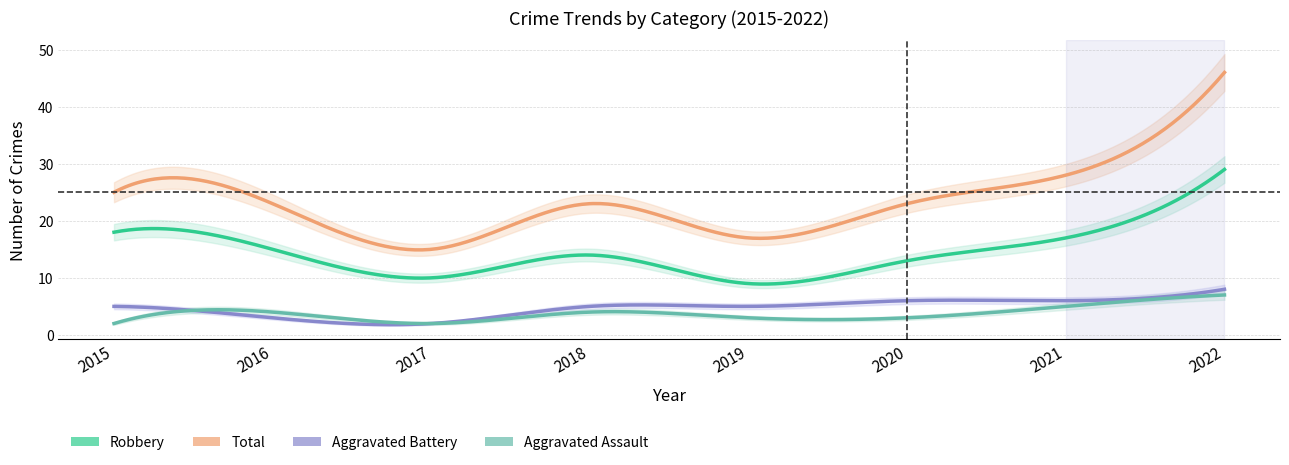

What is the difference between the maximum and minimum values in the Aggravated Assault series?

5